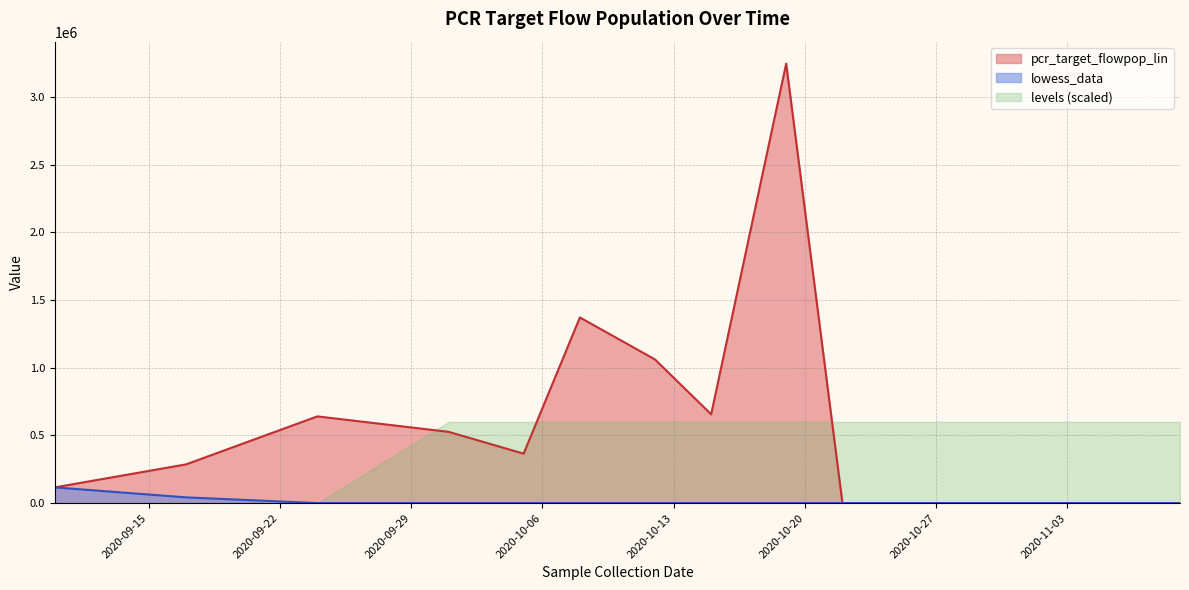

At which label does pcr_target_flowpop_lin first exceed 285859?

2020-09-17